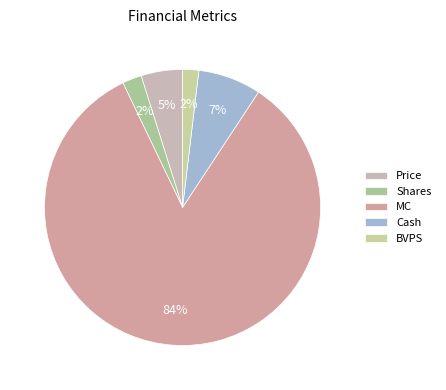

What is the smallest slice in the pie chart?

BVPS